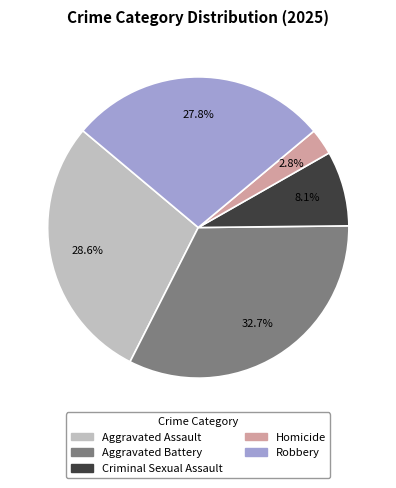

Rank the categories by value from highest to lowest.

Aggravated Battery, Aggravated Assault, Robbery, Criminal Sexual Assault, Homicide